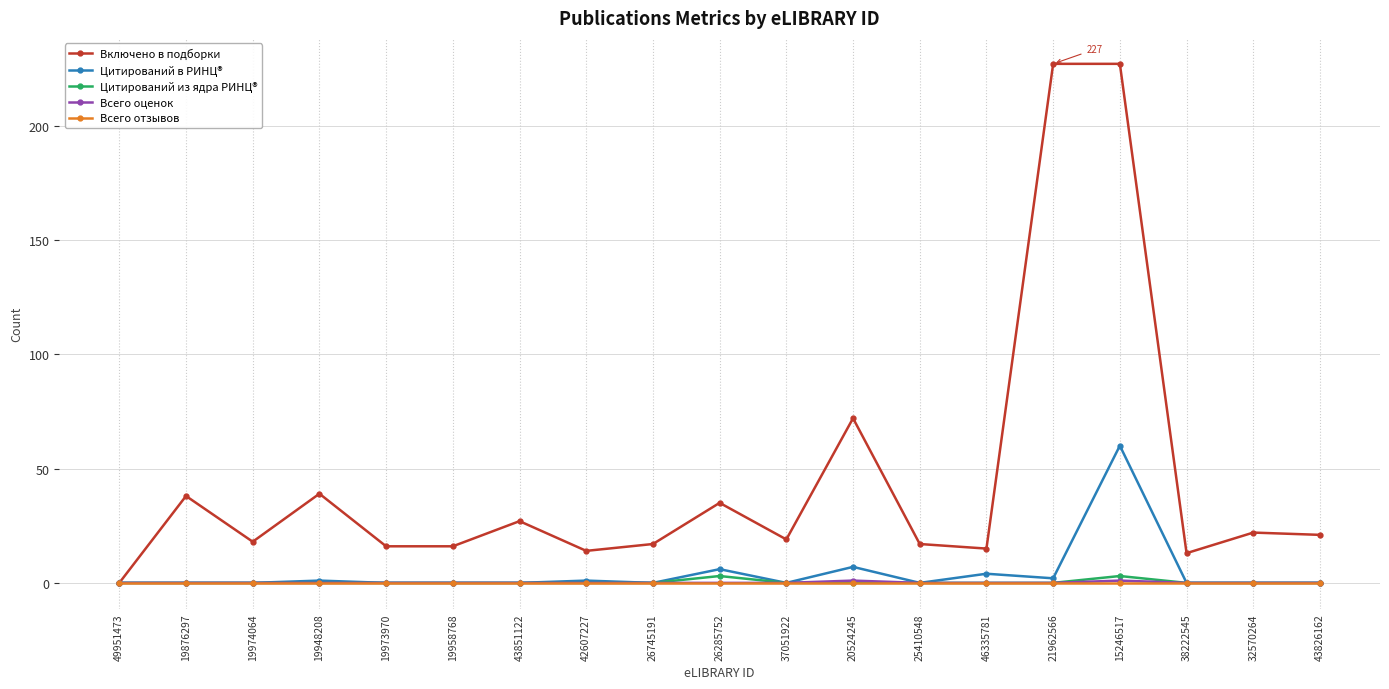

Which series has the largest total across all categories?

Включено в подборки